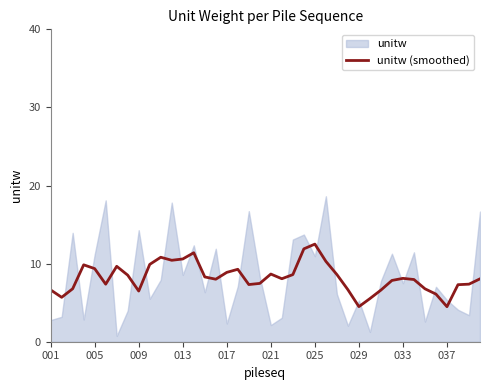

The unitw (smoothed) series shows 14.4 at 021. True or false?

False